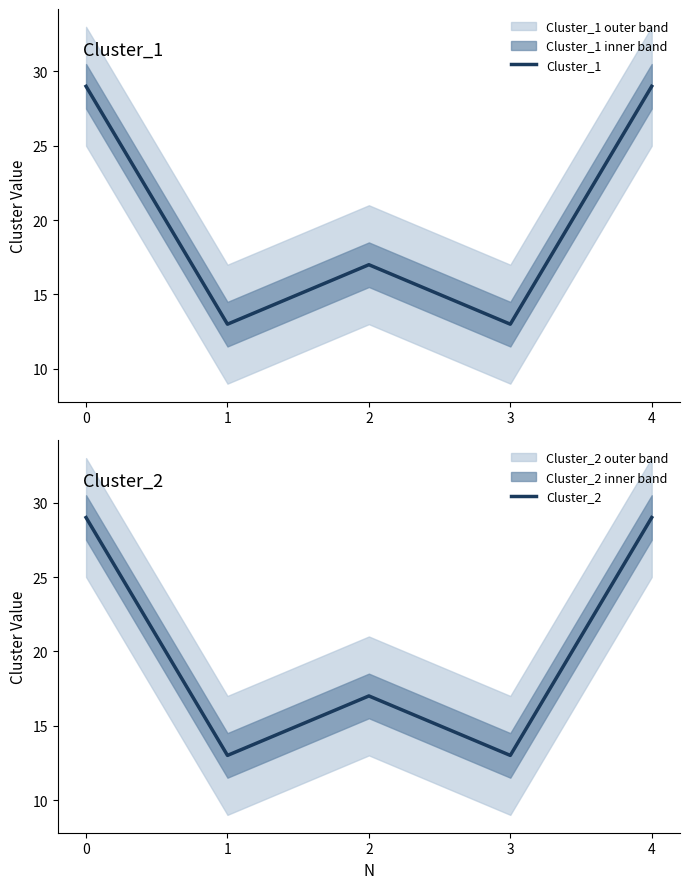

Which series has the largest total across all categories?

Cluster_1